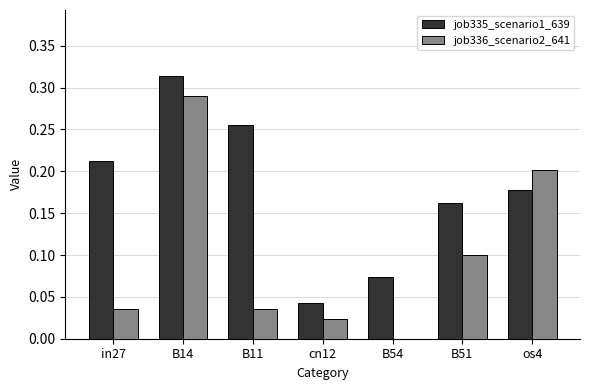

What is the total value across all series at B14?

0.6